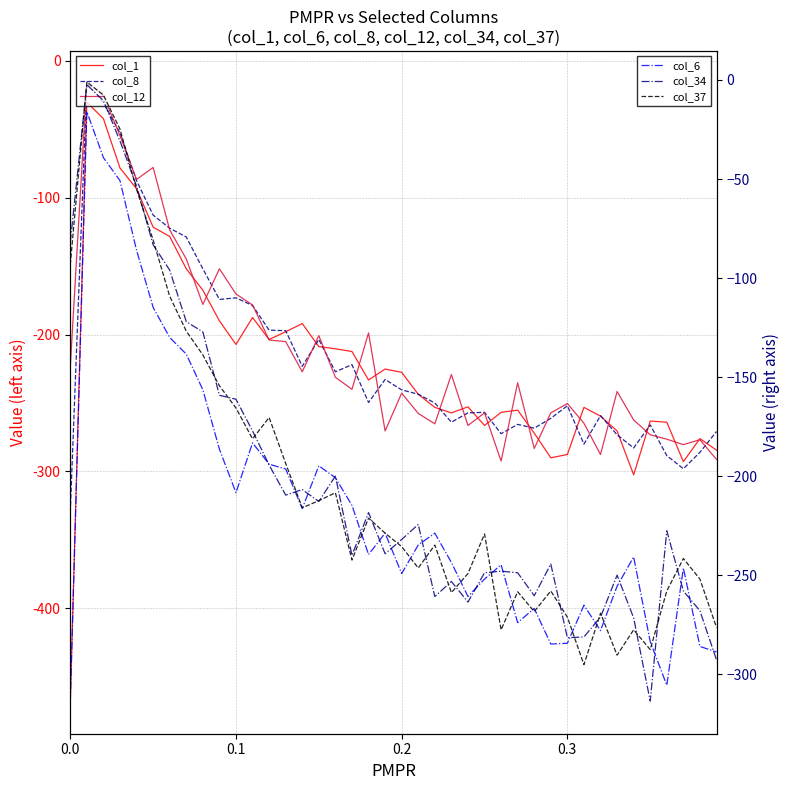

Where is the first local minimum for col_6?

0.1